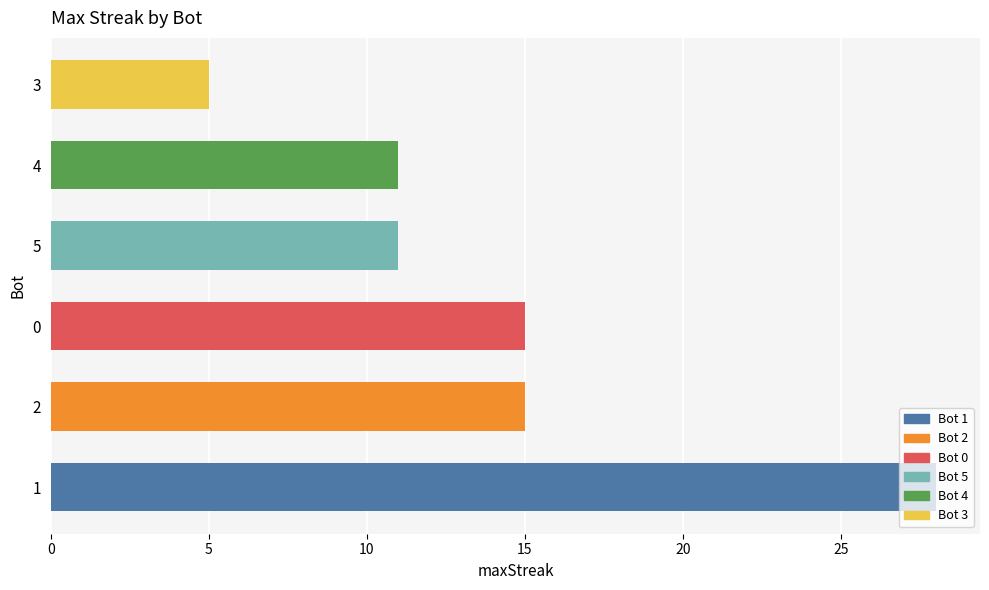

The value at 5 is 11. True or false?

True